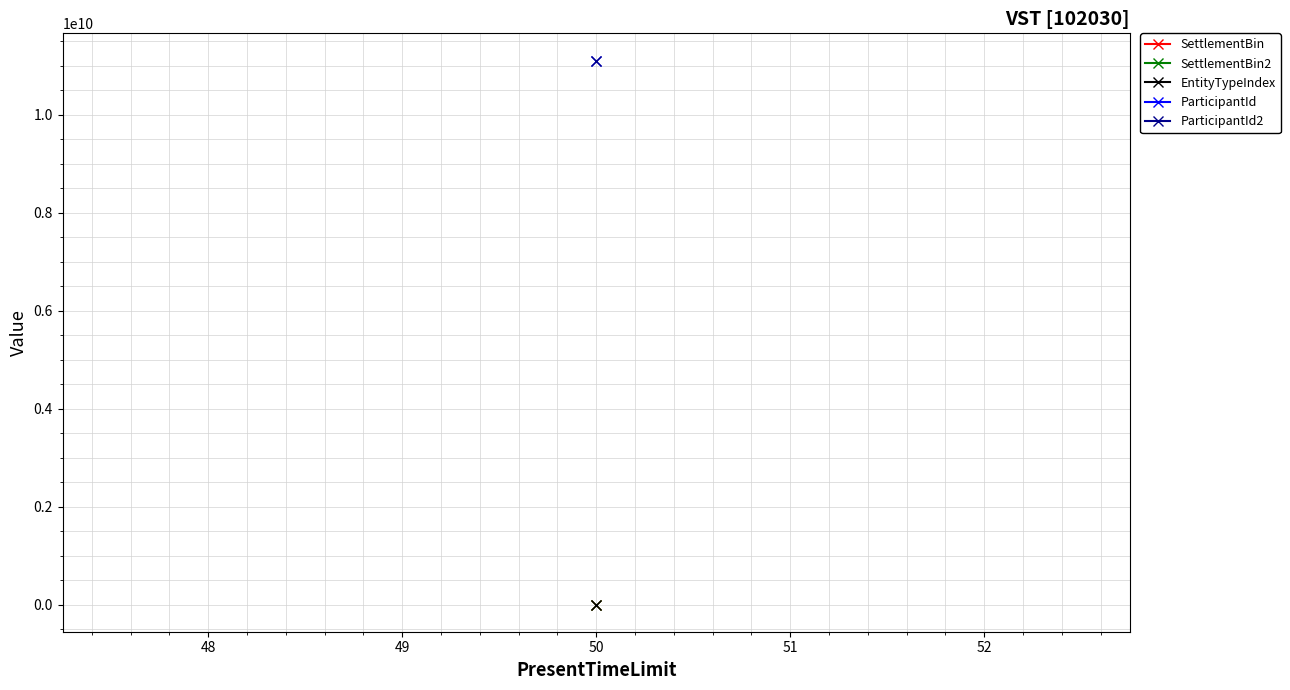

Which series has the largest total across all categories?

ParticipantId